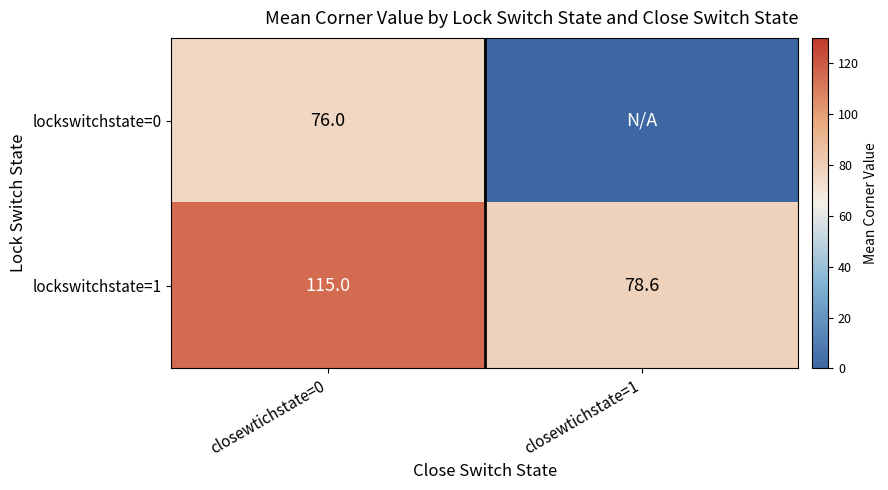

What is the sum of the lockswitchstate=1 values at closewtichstate=0 and closewtichstate=1?

193.6